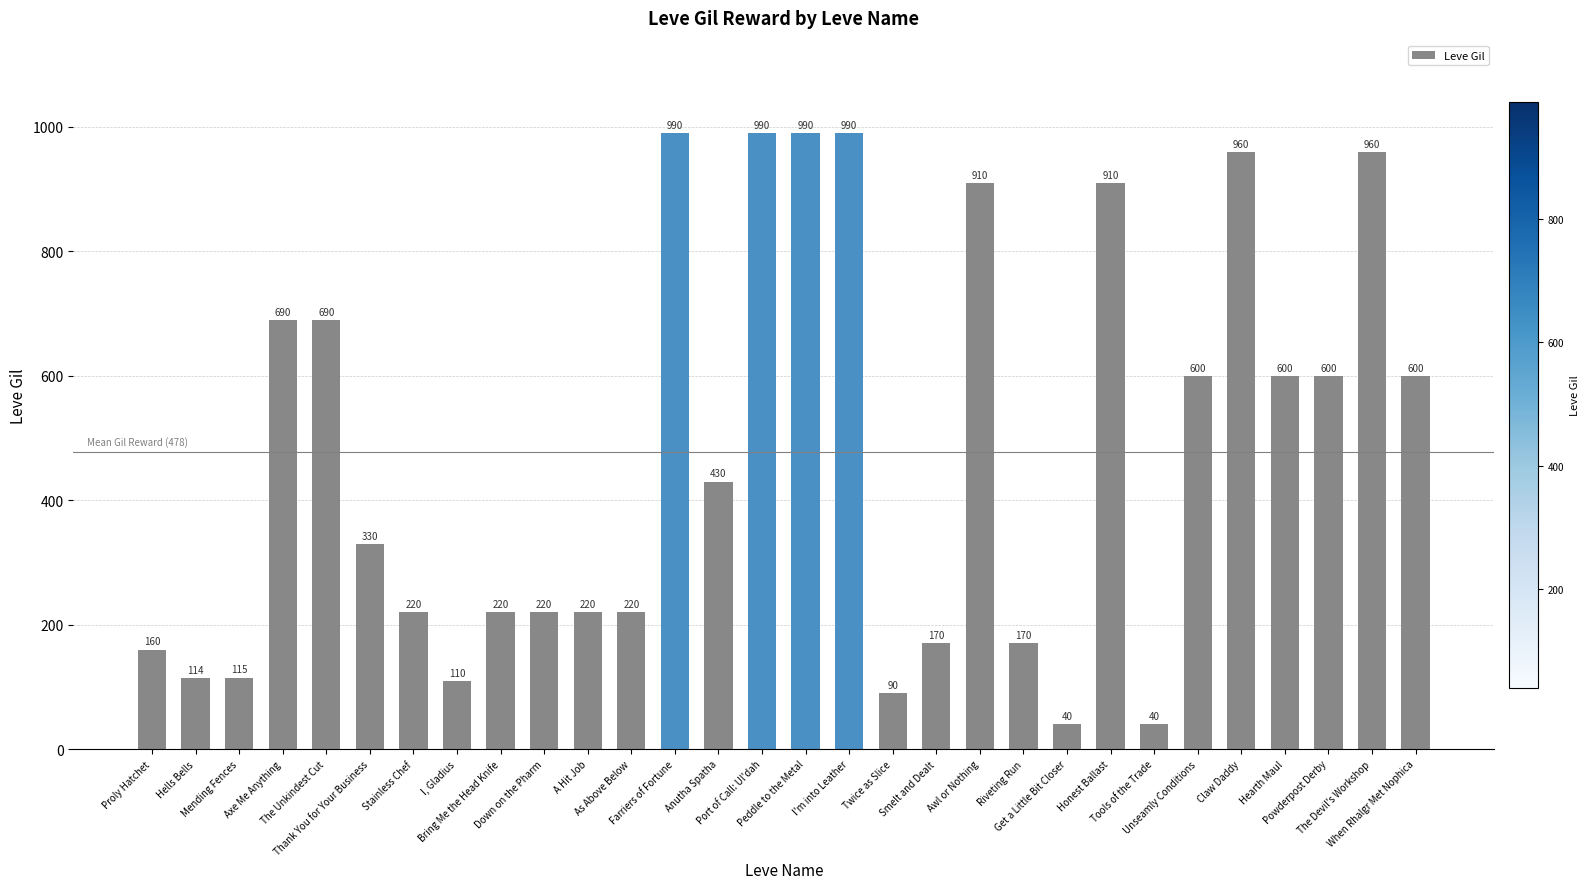

What is the sum of all values?

14349